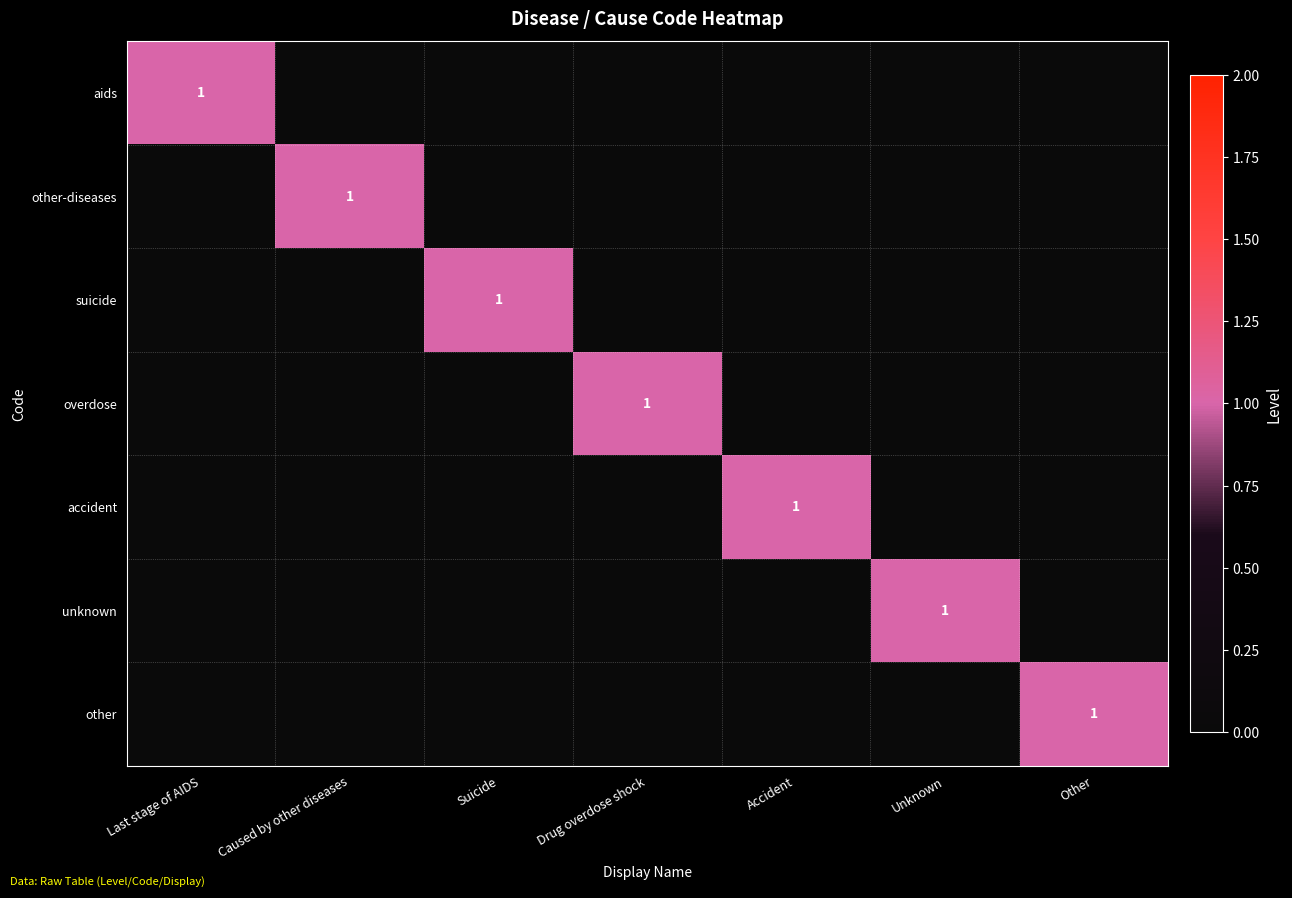

Which label corresponds to the largest value in the chart?

Last stage of AIDS